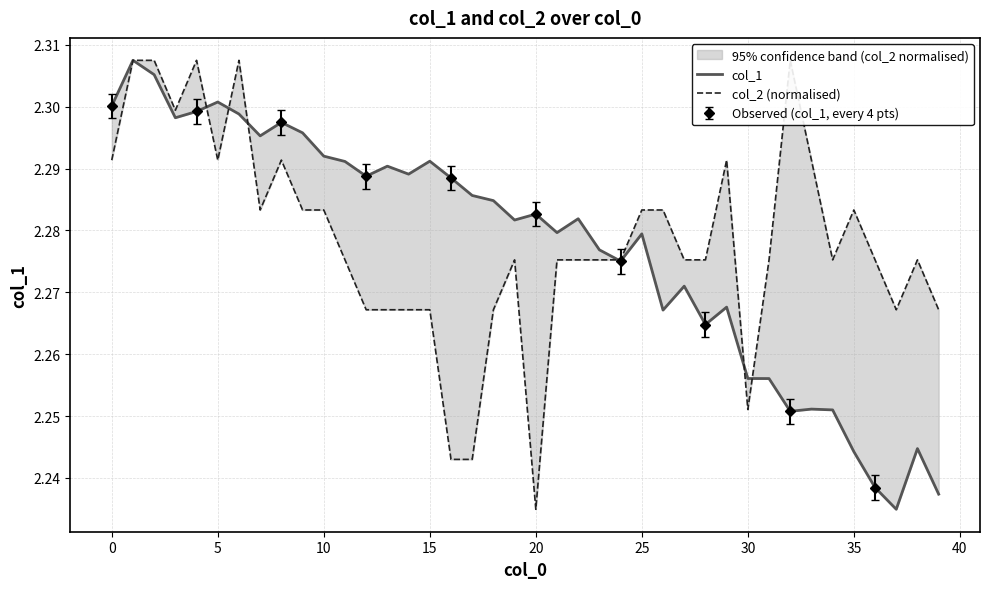

Reading left to right, extract all data points from this chart.

col_1: 2.3	2.3	2.3	2.3	2.3	2.3	2.3	2.3	2.3	2.3	2.3	2.3	2.3	2.3	2.3	2.3	2.3	2.3	2.3	2.3	2.3	2.3	2.3	2.3	2.3	2.3	2.3	2.3	2.3	2.3	2.3	2.3	2.3	2.3	2.3	2.2	2.2	2.2	2.2	2.2
col_2 (normalised): 2.3	2.3	2.3	2.3	2.3	2.3	2.3	2.3	2.3	2.3	2.3	2.3	2.3	2.3	2.3	2.3	2.2	2.2	2.3	2.3	2.2	2.3	2.3	2.3	2.3	2.3	2.3	2.3	2.3	2.3	2.3	2.3	2.3	2.3	2.3	2.3	2.3	2.3	2.3	2.3